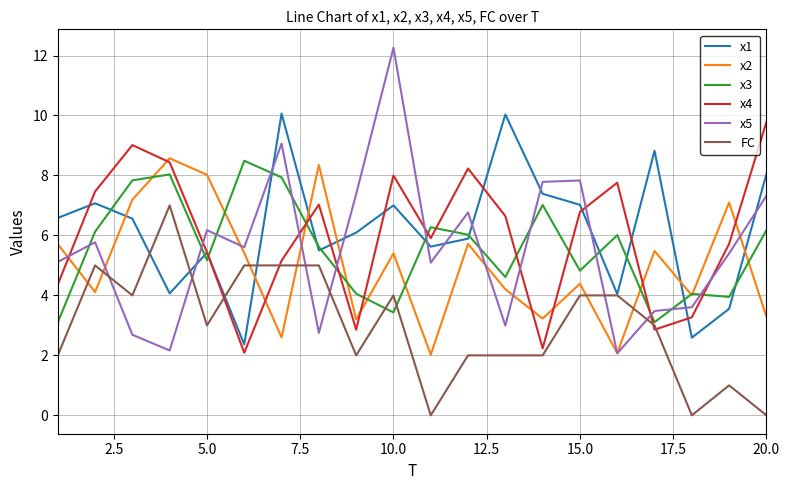

What is the maximum value shown in the chart?

12.3